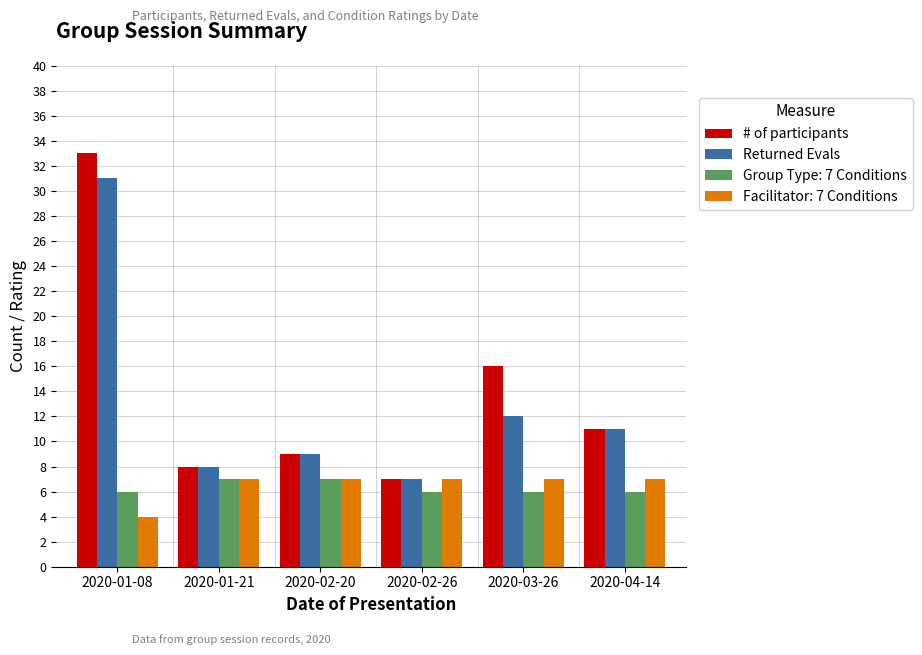

What are all the series names shown in the legend?

# of participants, Returned Evals, Group Type: 7 Conditions, Facilitator: 7 Conditions